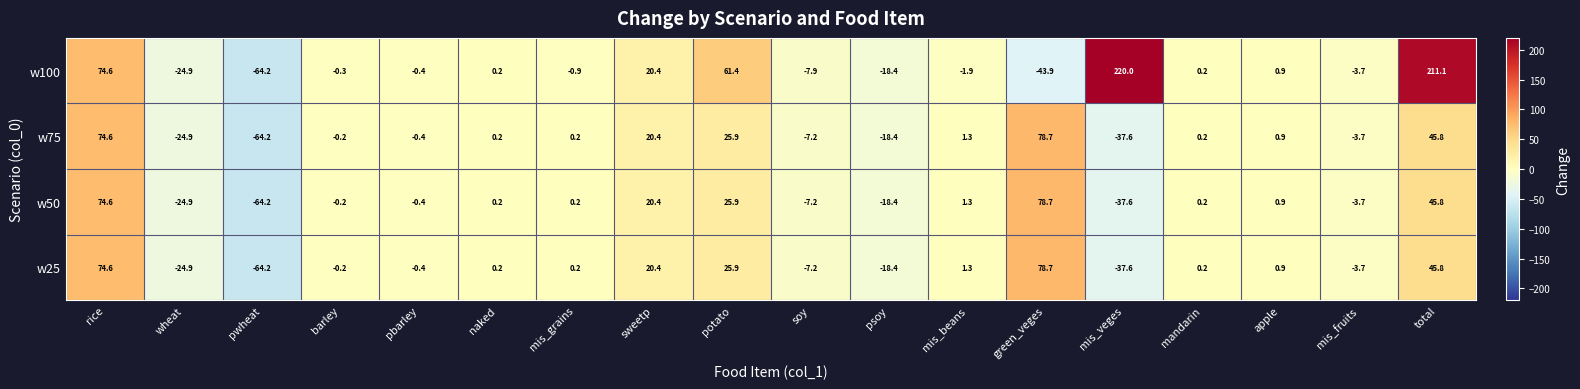

What is the maximum value shown in the chart?

220.0